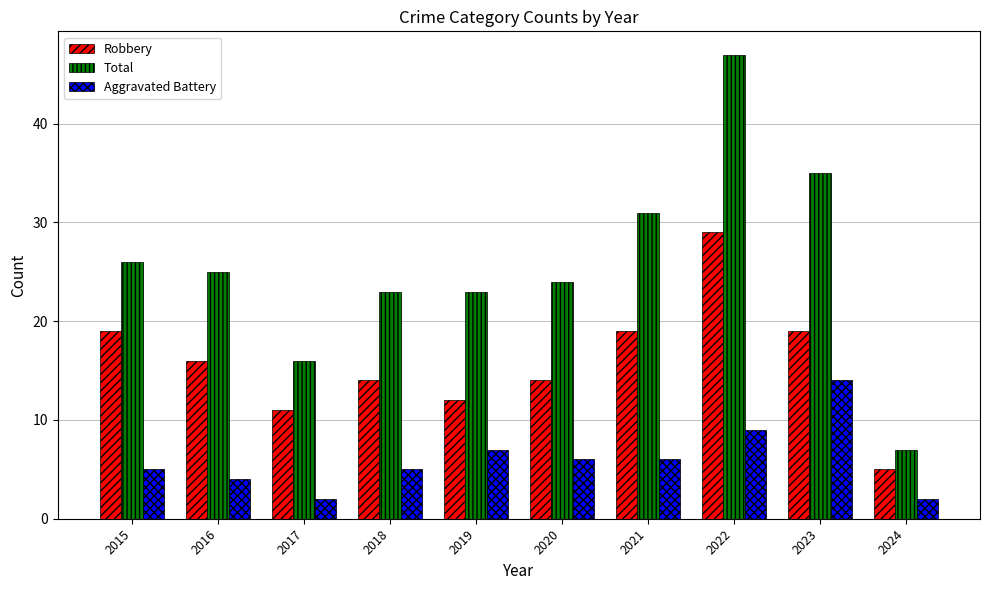

How many categories are shown in the chart?

10